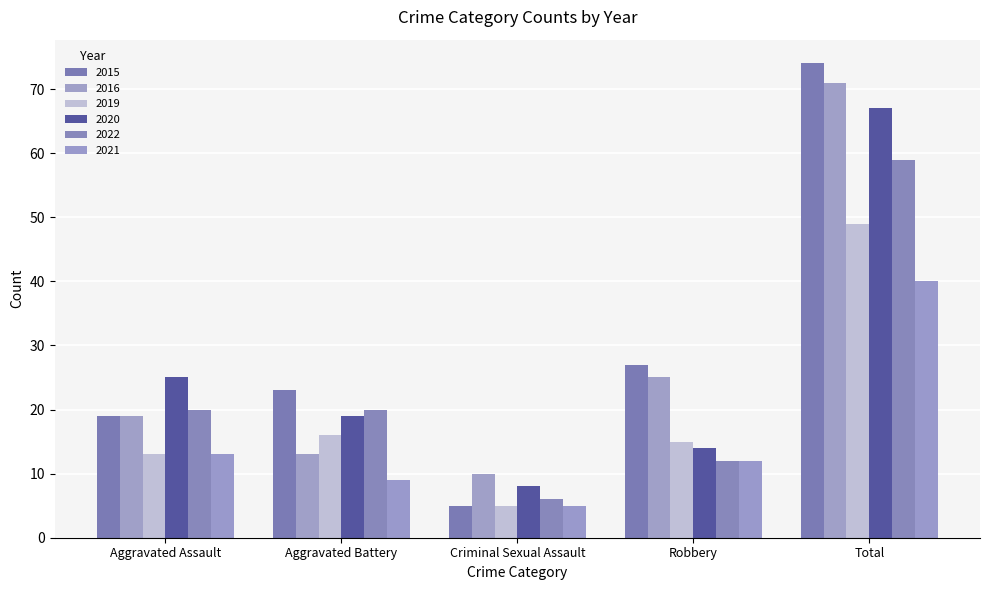

At which label does 2022 reach its peak?

Total